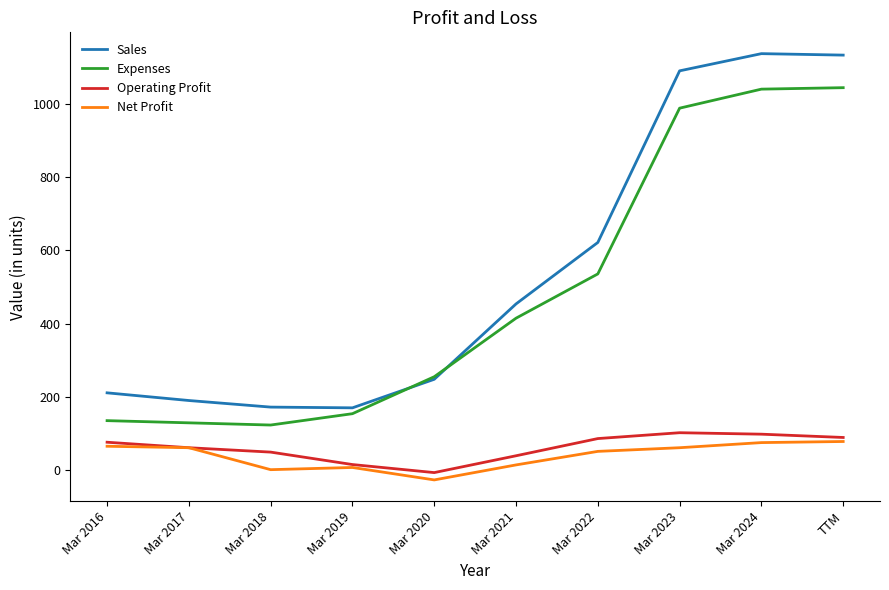

Rank the series by their maximum value, from highest to lowest.

Sales, Expenses, Operating Profit, Net Profit